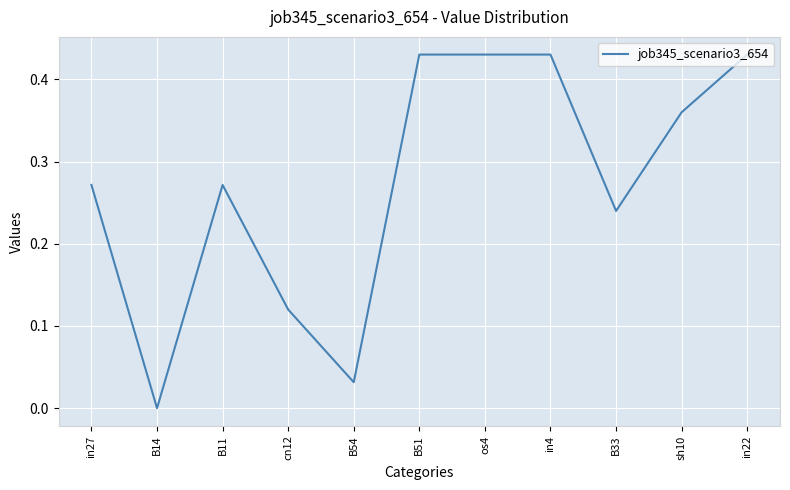

What position from the right is B11?

9